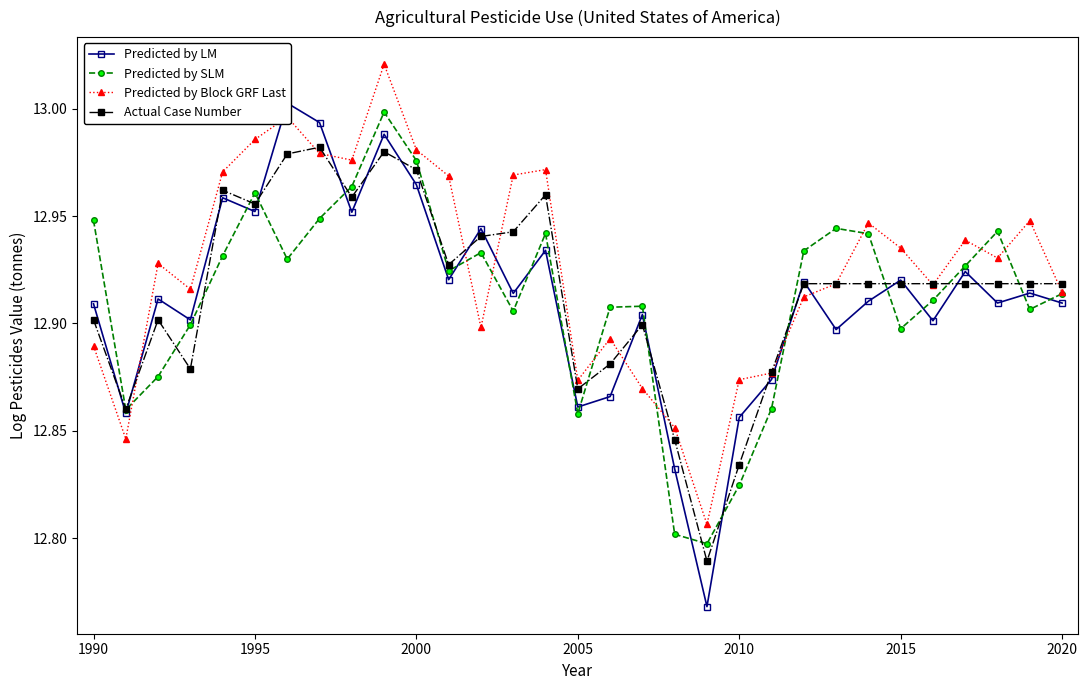

True or false: Predicted by SLM has more than 1 points higher than both neighbors.

True